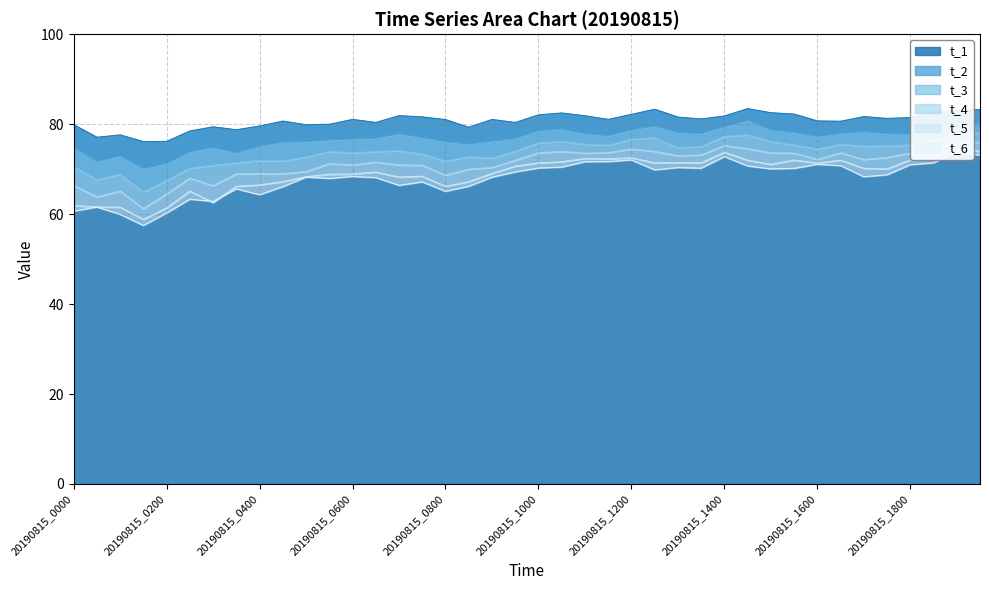

Where does the t_4 series first go above 72?

20190815_1000